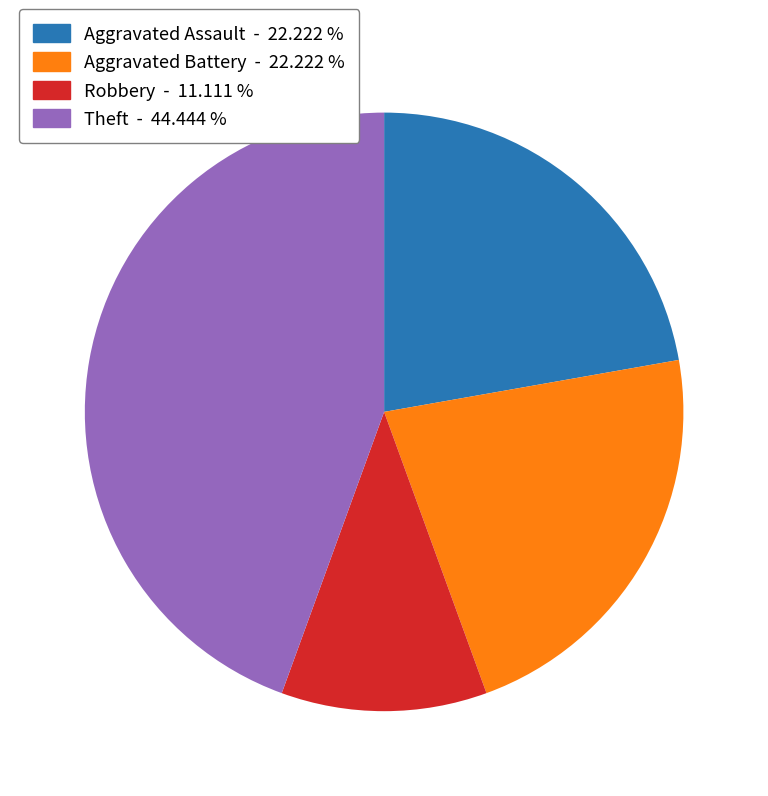

Does any single category account for the majority?

No